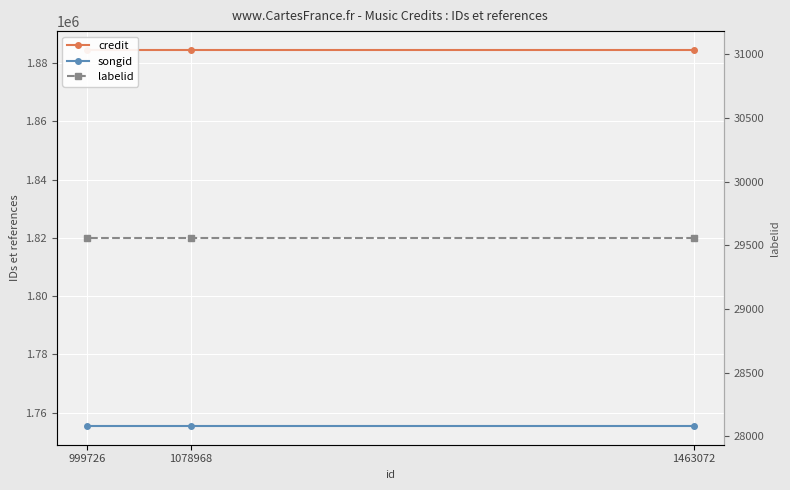

Reading right to left, list all the values displayed in this chart.

credit: 999726=1884485	1078968=1884485	1463072=1884485
songid: 999726=1755459	1078968=1755459	1463072=1755459
labelid: 999726=29558	1078968=29558	1463072=29558